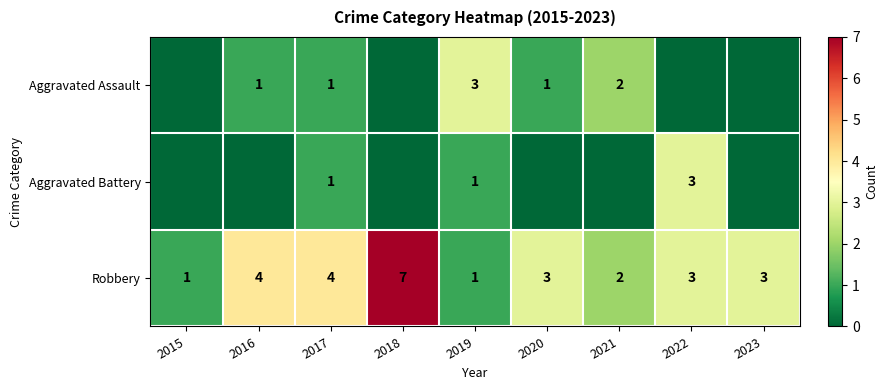

Is it true that Robbery equals 0 at 2015?

False